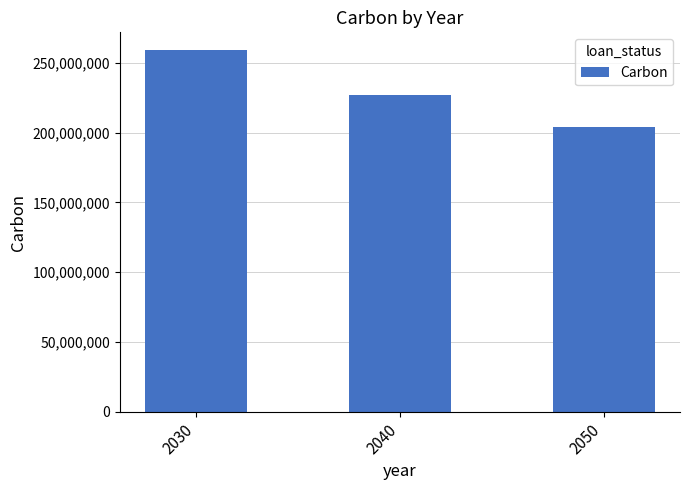

Rank the categories by value from lowest to highest.

2050, 2040, 2030